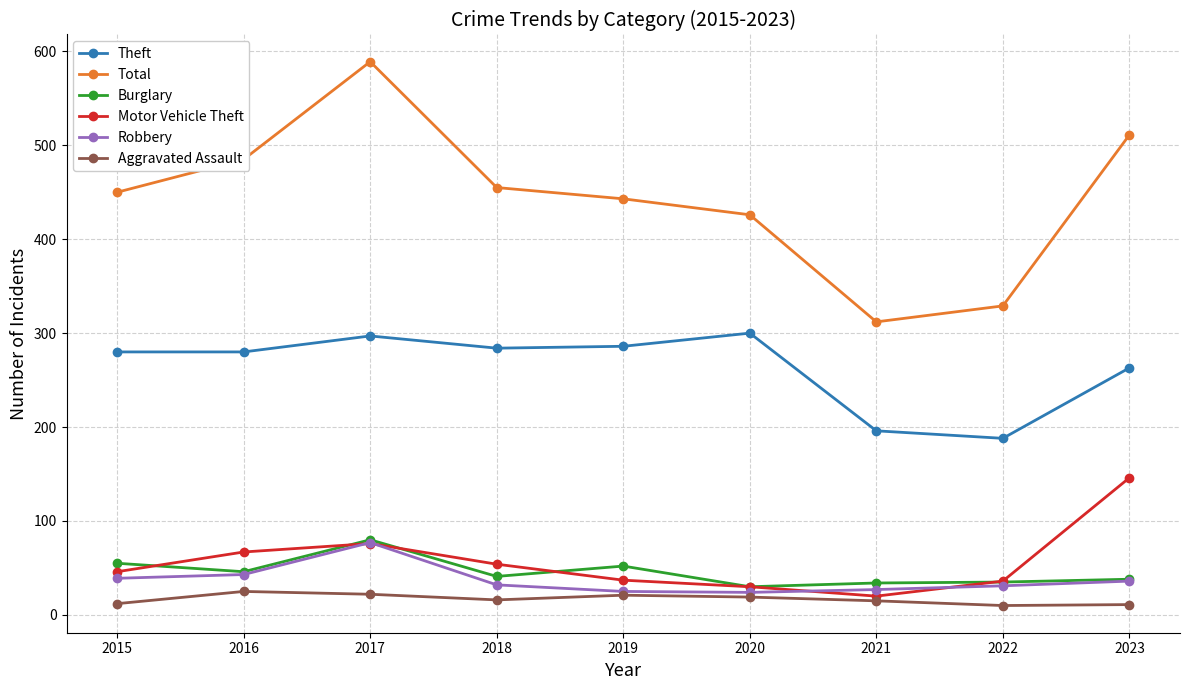

The Total series shows 715 at 2018. True or false?

False